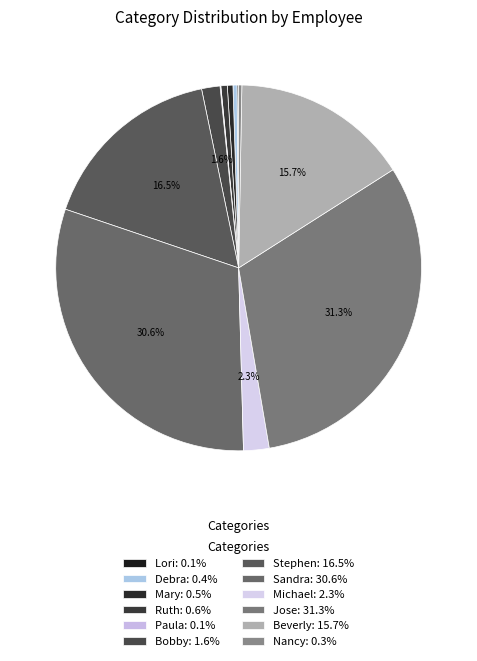

Between Sandra and Beverly, which is larger?

Sandra